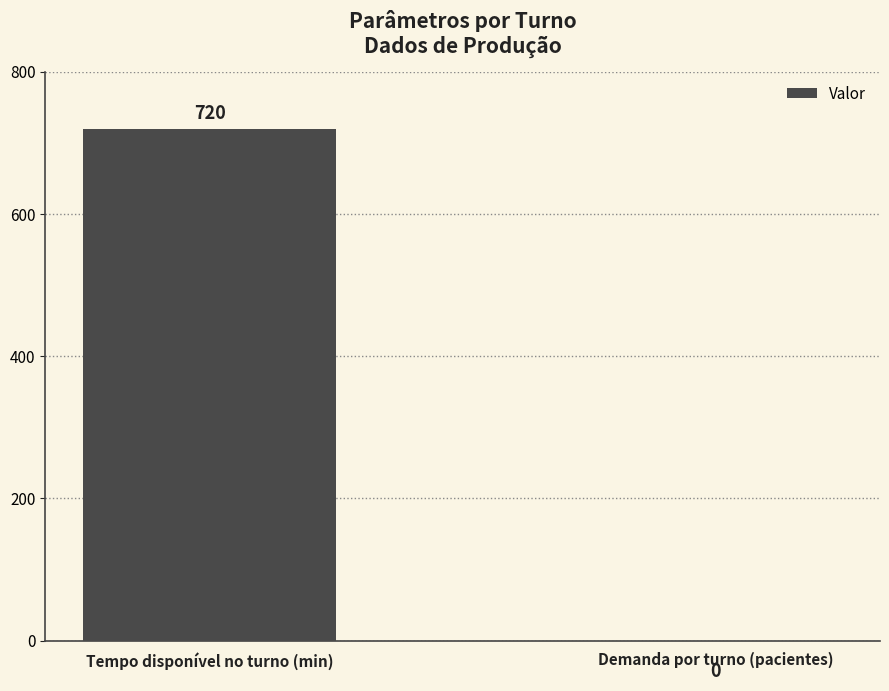

Reading right to left, what are all the values shown in this chart?

Demanda por turno (pacientes)=0	Tempo disponível no turno (min)=720